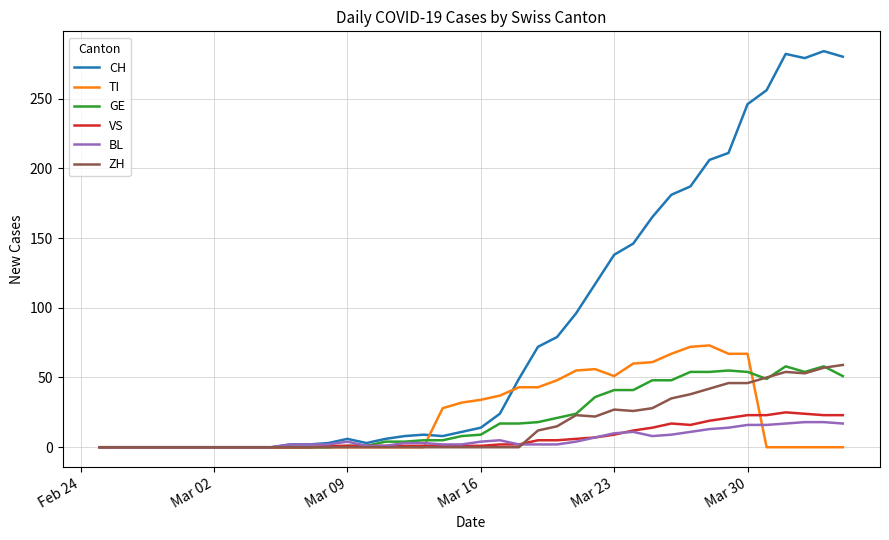

Which series has the largest total across all categories?

CH